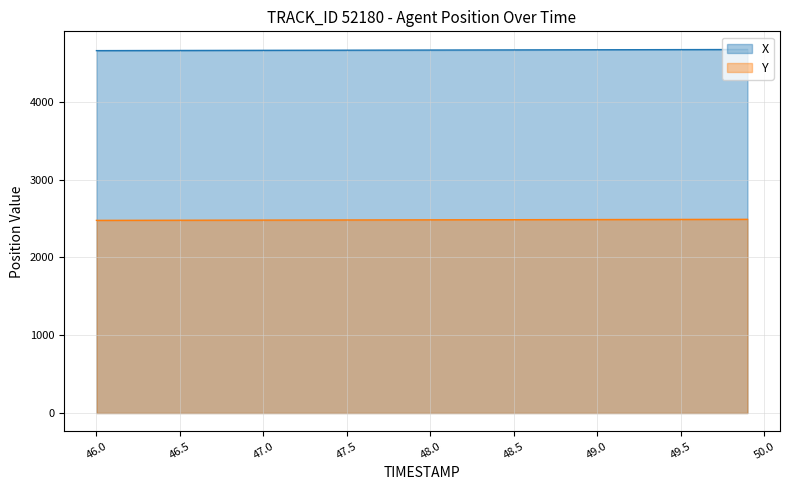

How many data points in X are less than 4664?

18